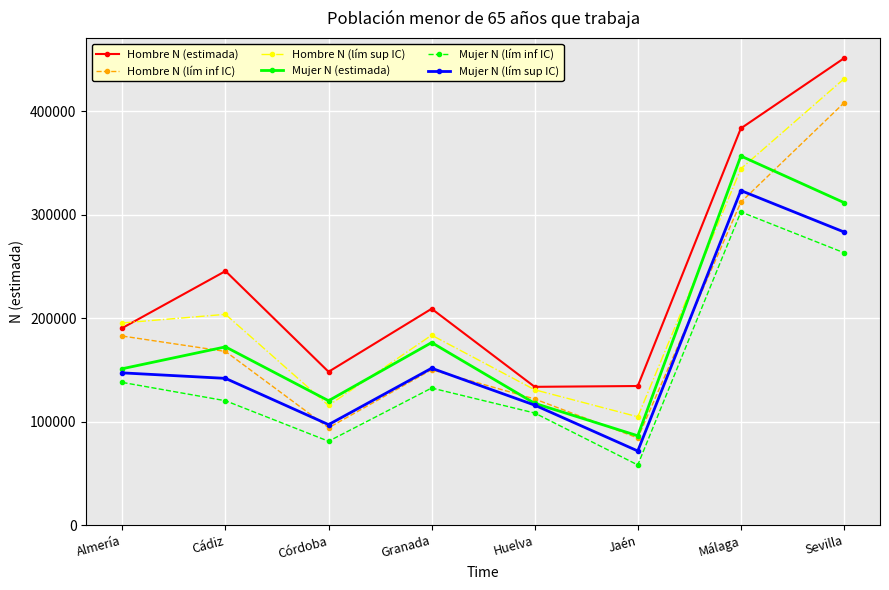

Which series changed the most between Almería and Sevilla?

Hombre N (estimada)